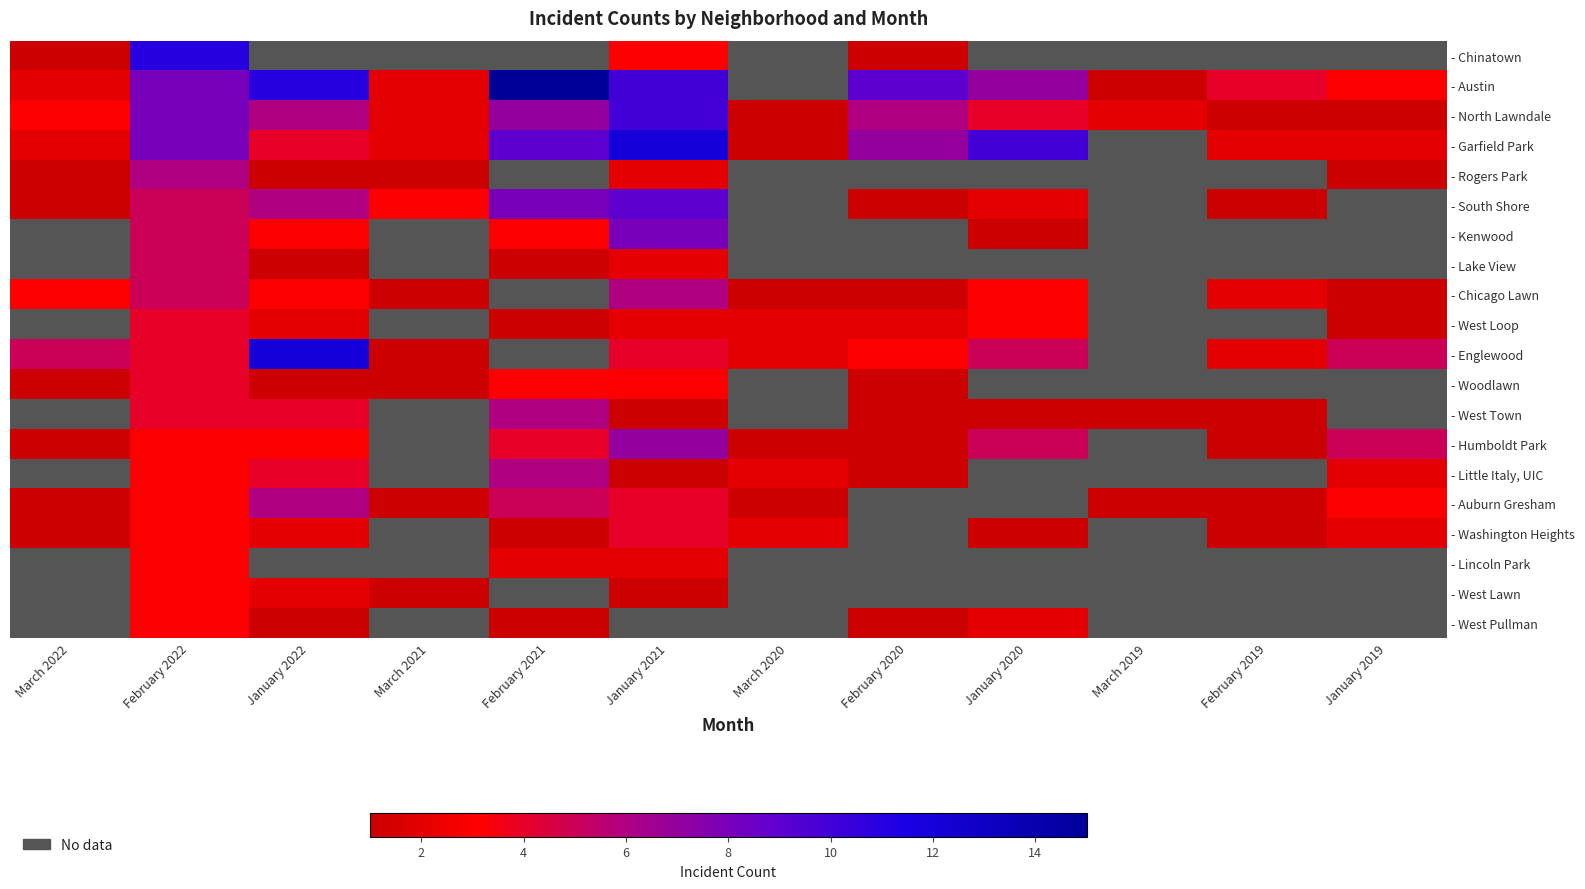

What is the lowest value of the - Chinatown series?

1.0